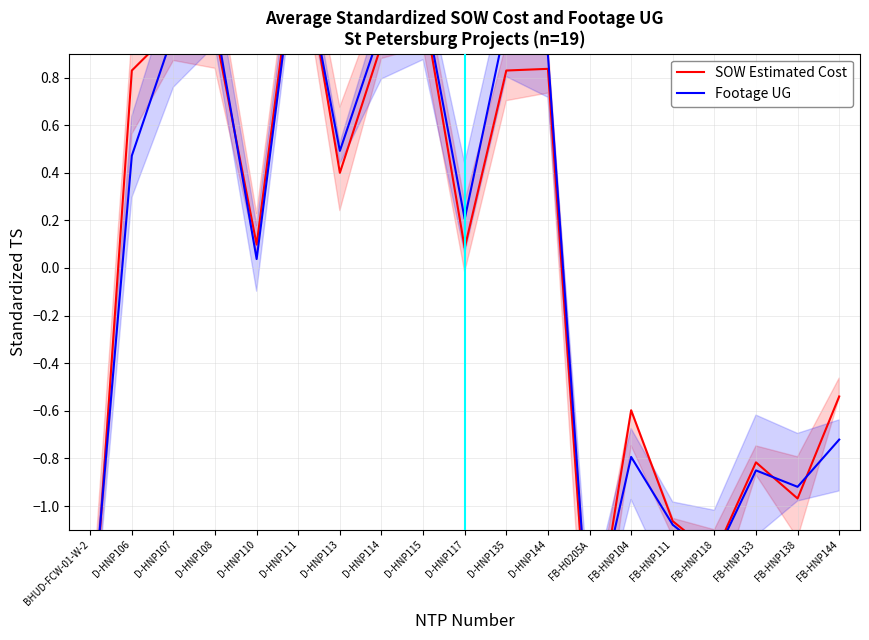

Between D-HNP135 and FB-HNP104, which series saw the biggest shift?

Footage UG